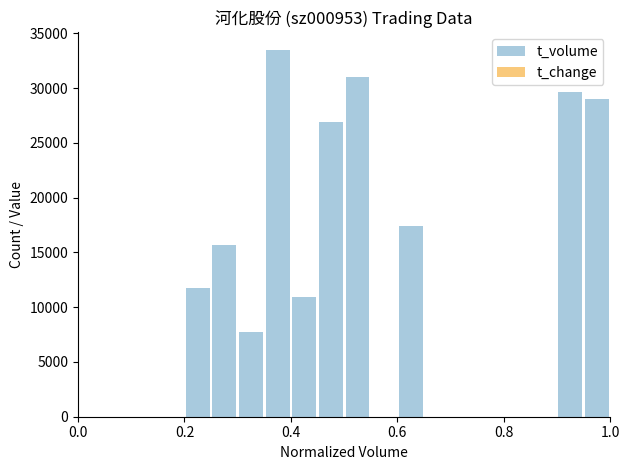

How many positive values does the t_volume series have?

10